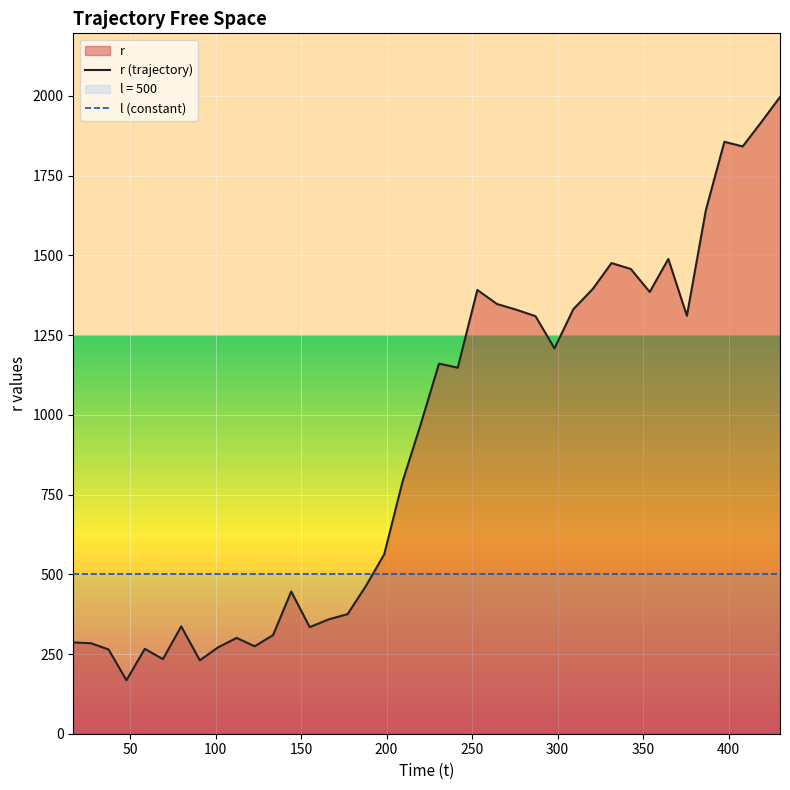

Which series has the largest total across all categories?

r (trajectory)